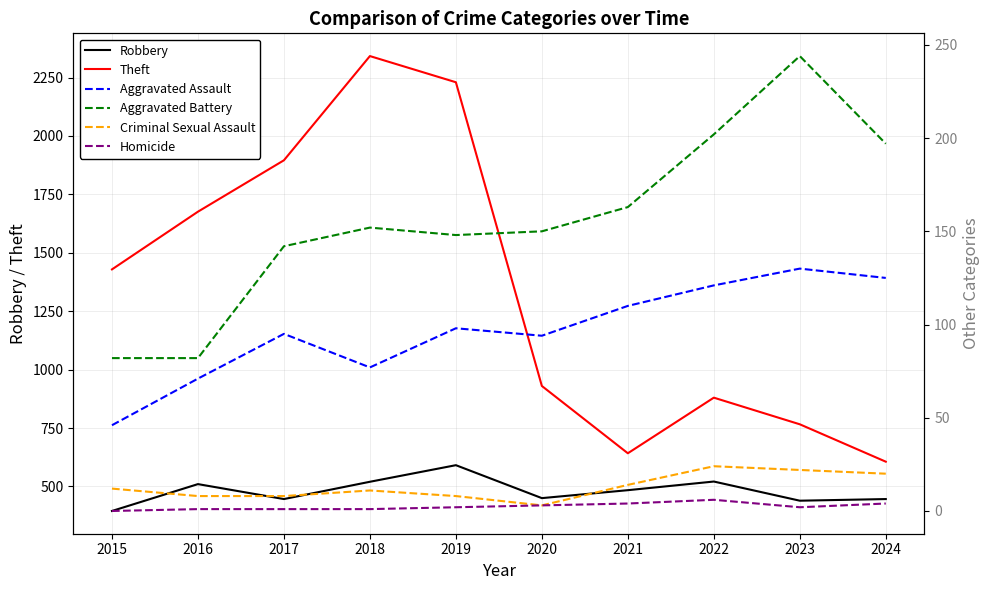

How many interior local valleys does the Criminal Sexual Assault series have?

1